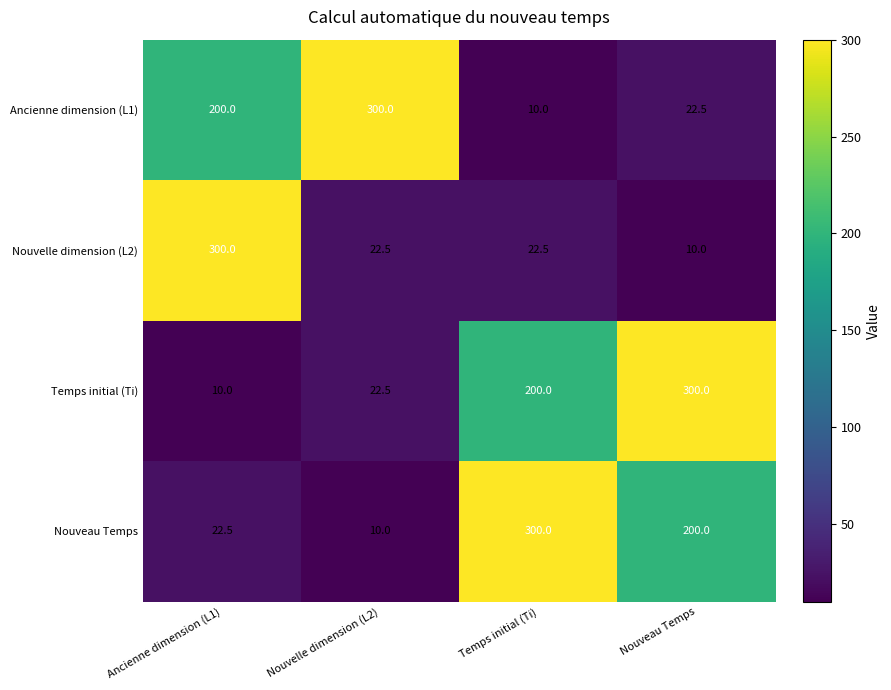

What is the total value across all series at Nouvelle dimension (L2)?

355.0